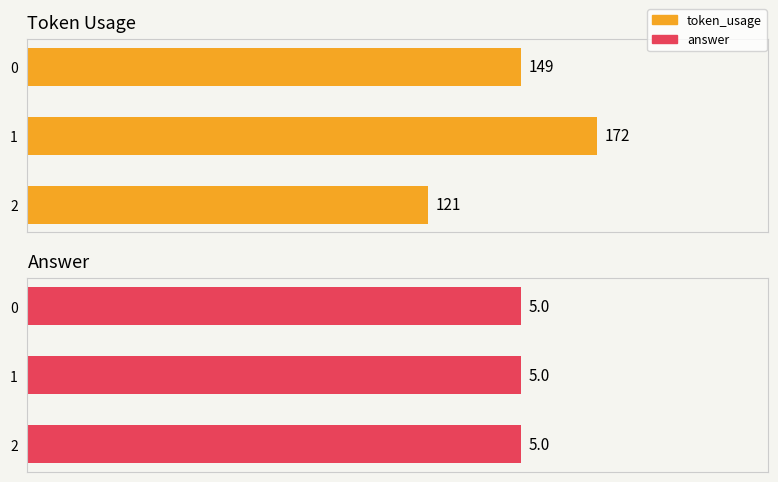

Which category has the highest value in the Token Usage series?

1